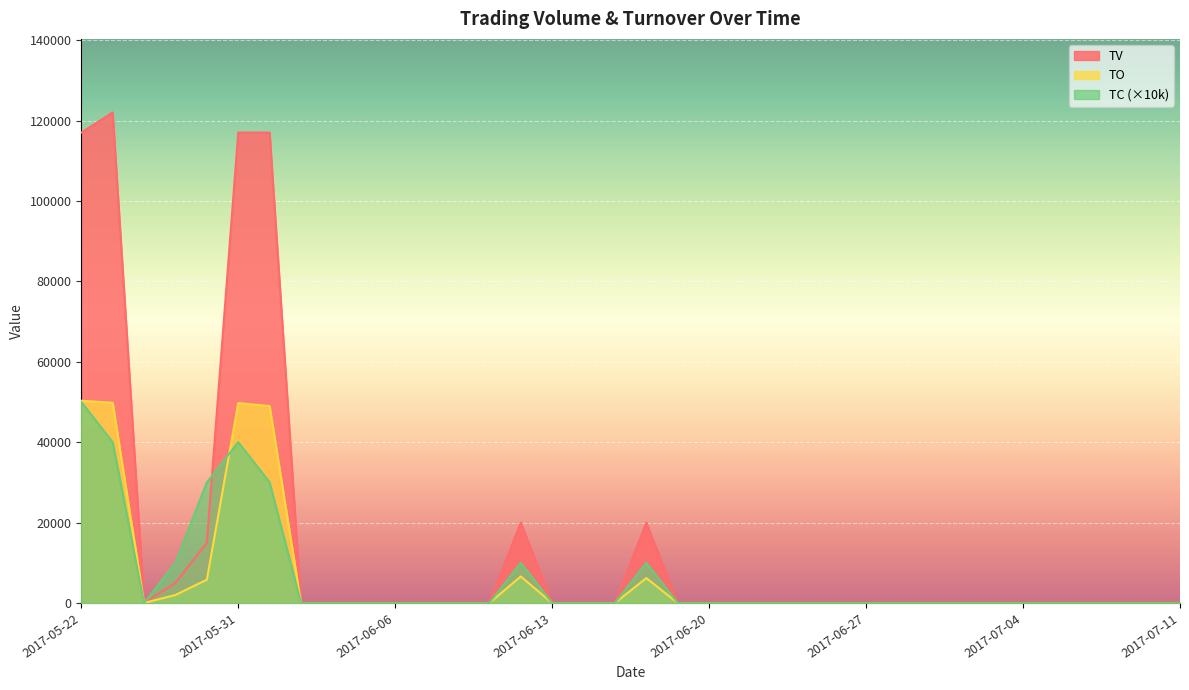

Rank the series at 2017-06-05 from highest to lowest value.

TO, TV, TC